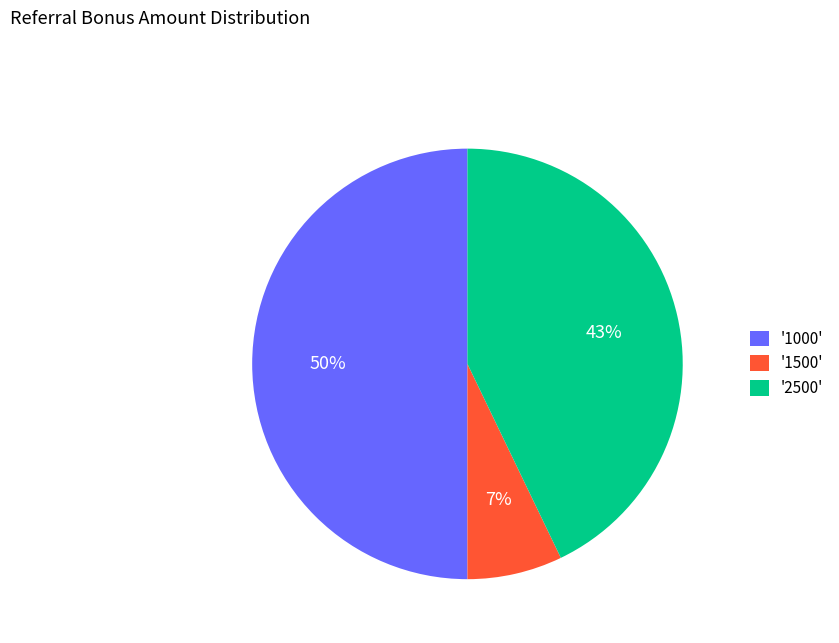

To the nearest percent, what portion does '1500' represent?

7%